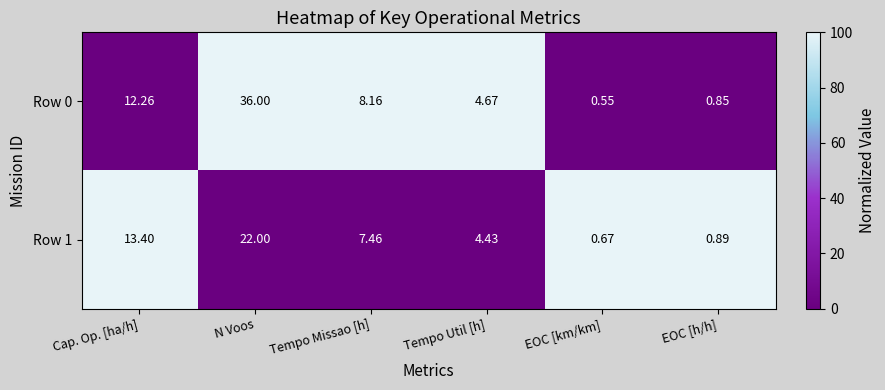

Where does the Row 1 series first go above 7?

Cap. Op. [ha/h]